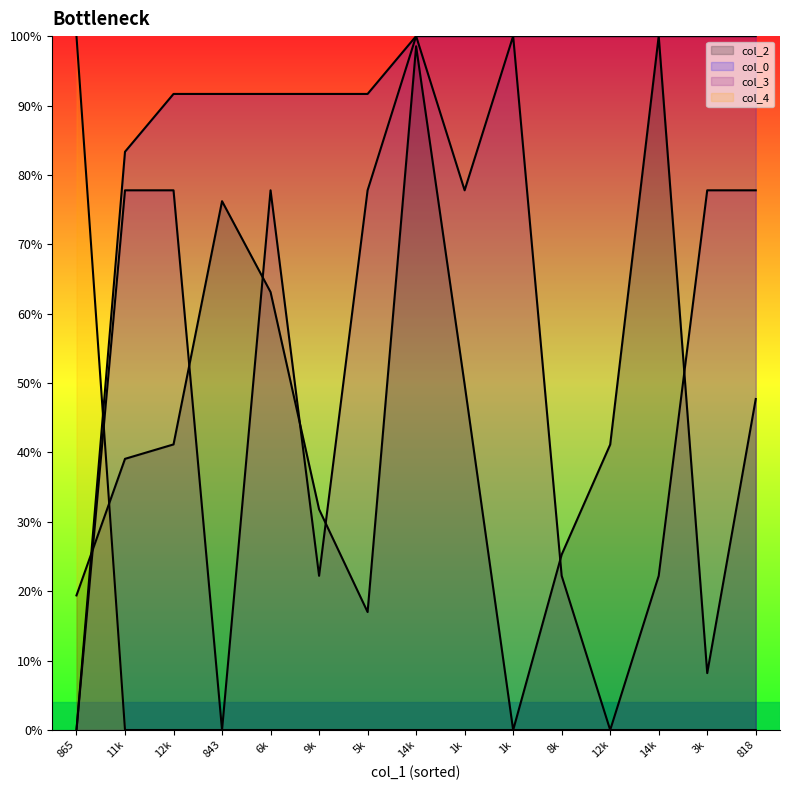

What position from the left is 8087?

11